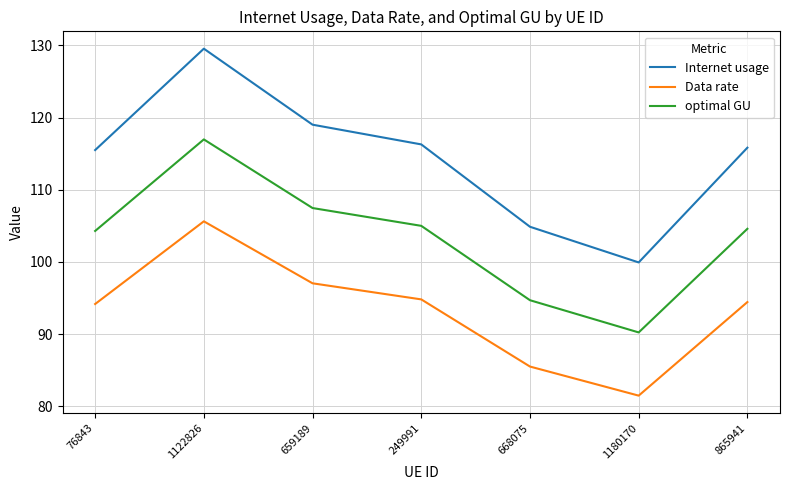

True or false: optimal GU has a value of 127.1 at 668075.

False